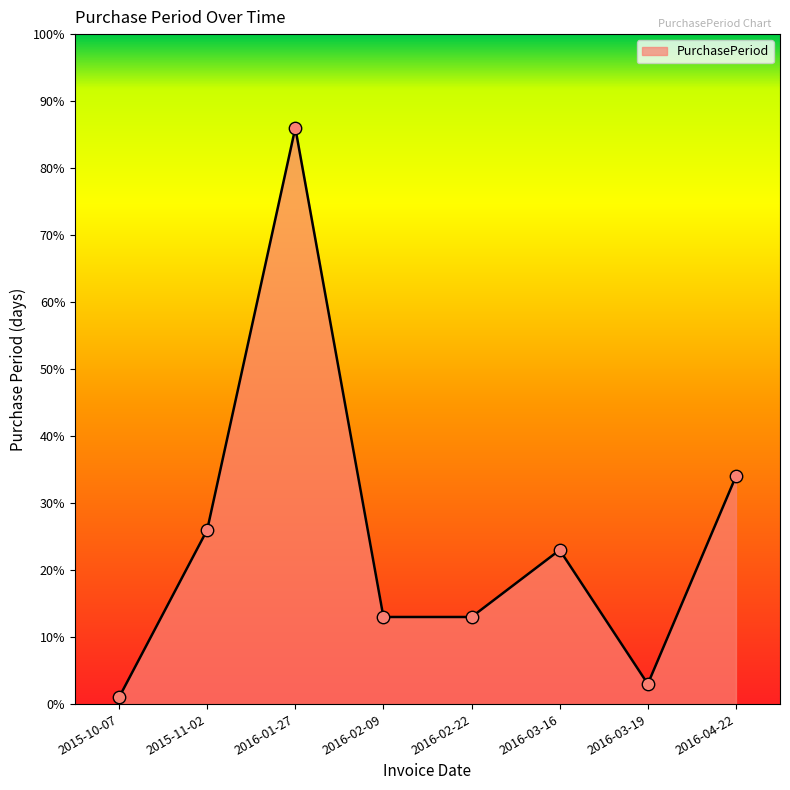

What is the change in value from 2015-11-02 to 2016-02-09?

-13